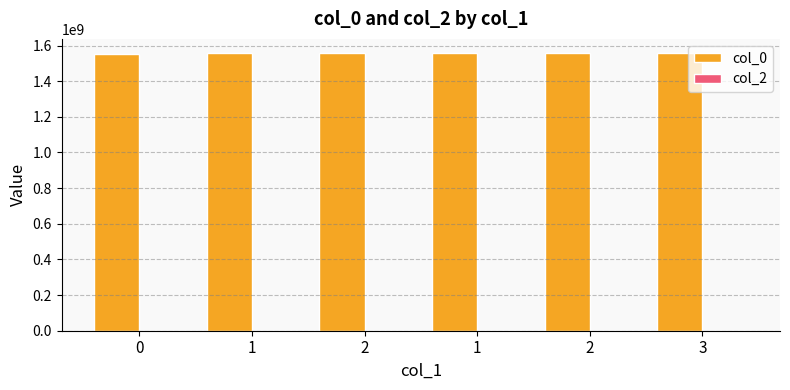

What is the label of the 6th bar from the left?

3